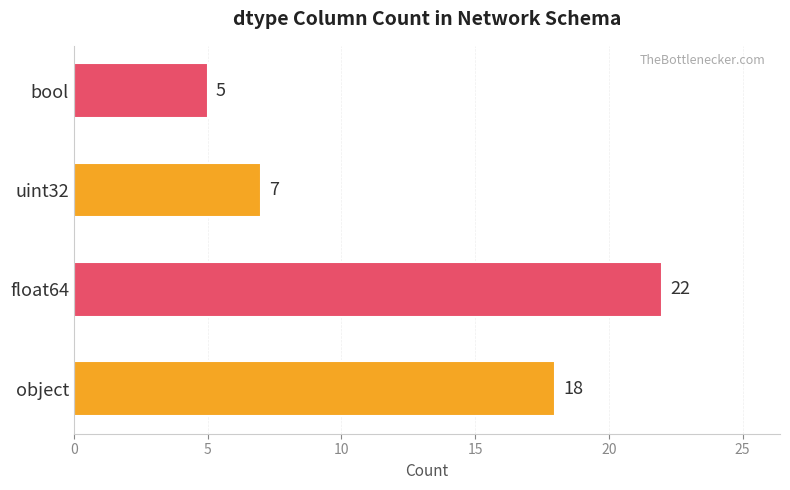

Between float64 and uint32, which is larger?

float64